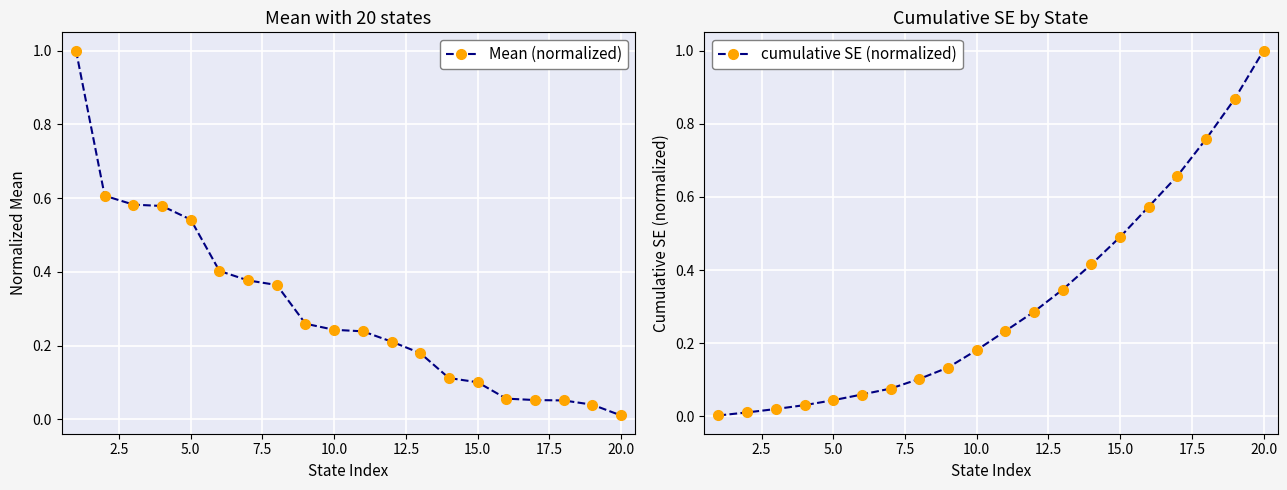

At which label is Mean (normalized) closest to 0?

20.0